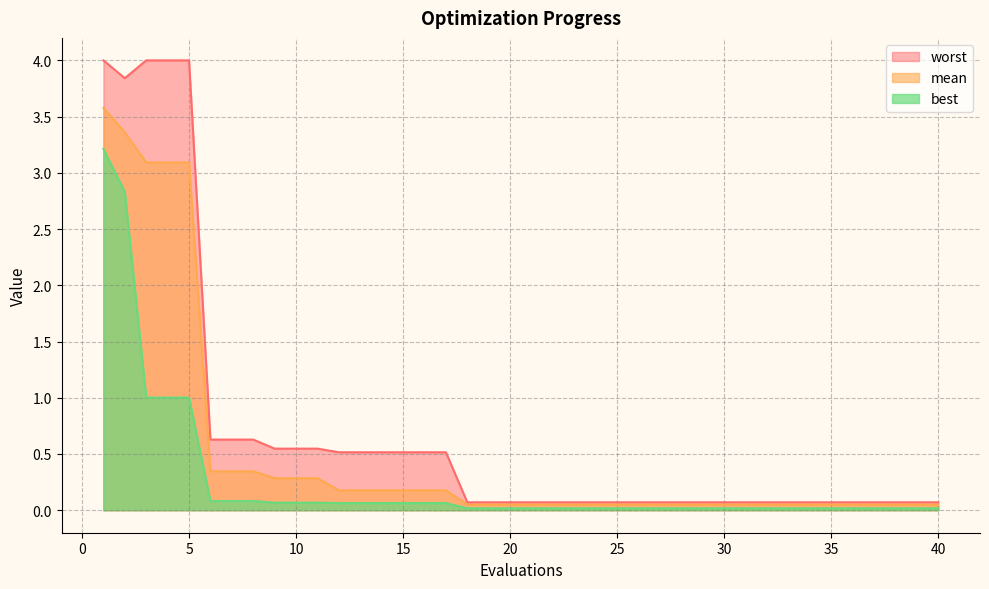

True or false: mean and worst cross at least once.

False